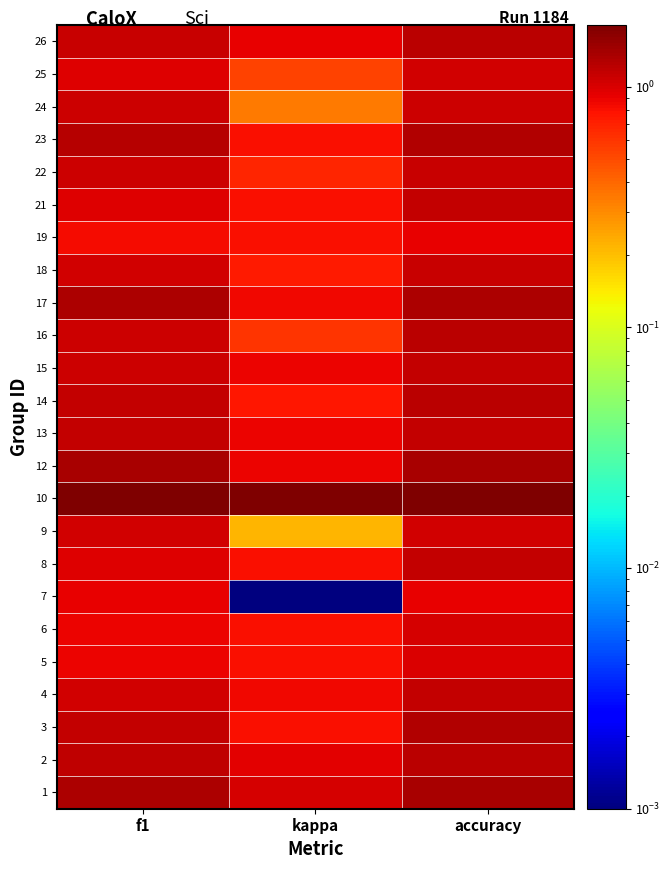

At which category does the chart reach its minimum across all series?

kappa